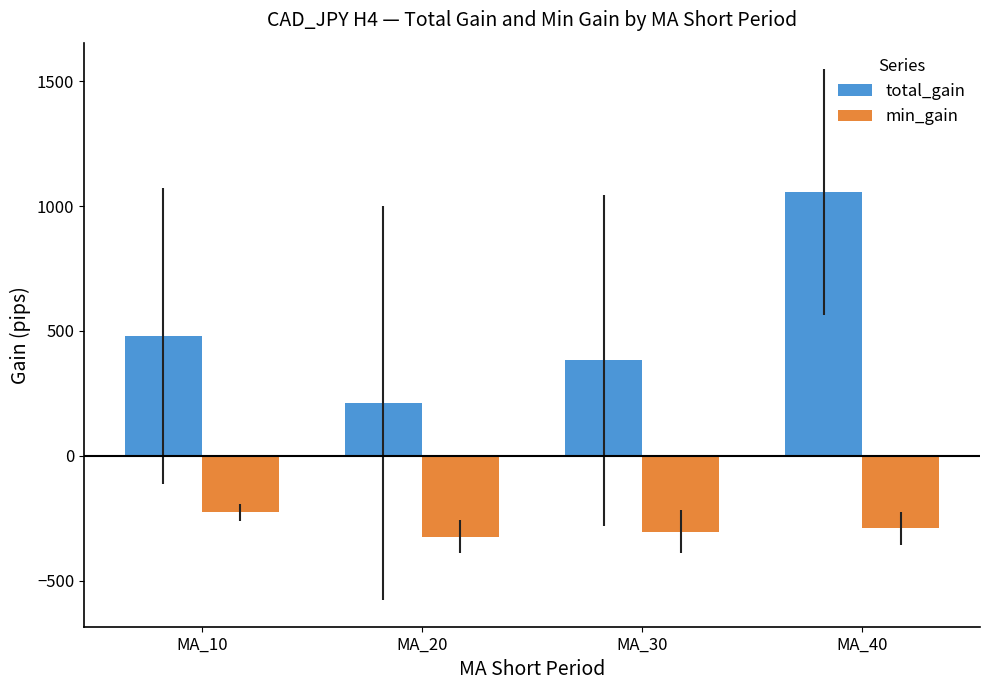

Which label corresponds to the smallest value in the chart?

MA_20